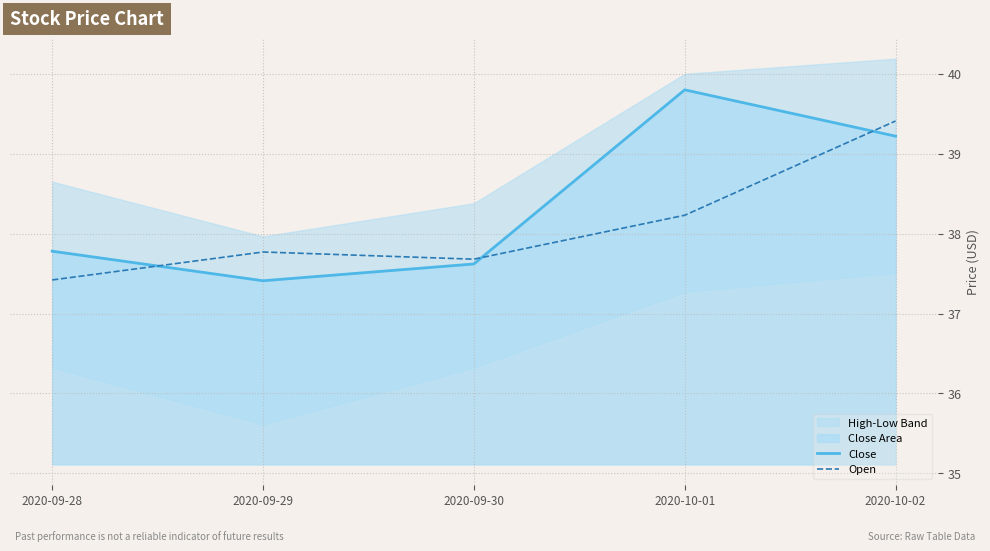

What is the spread (max minus min) of values at 2020-10-01?

1.6